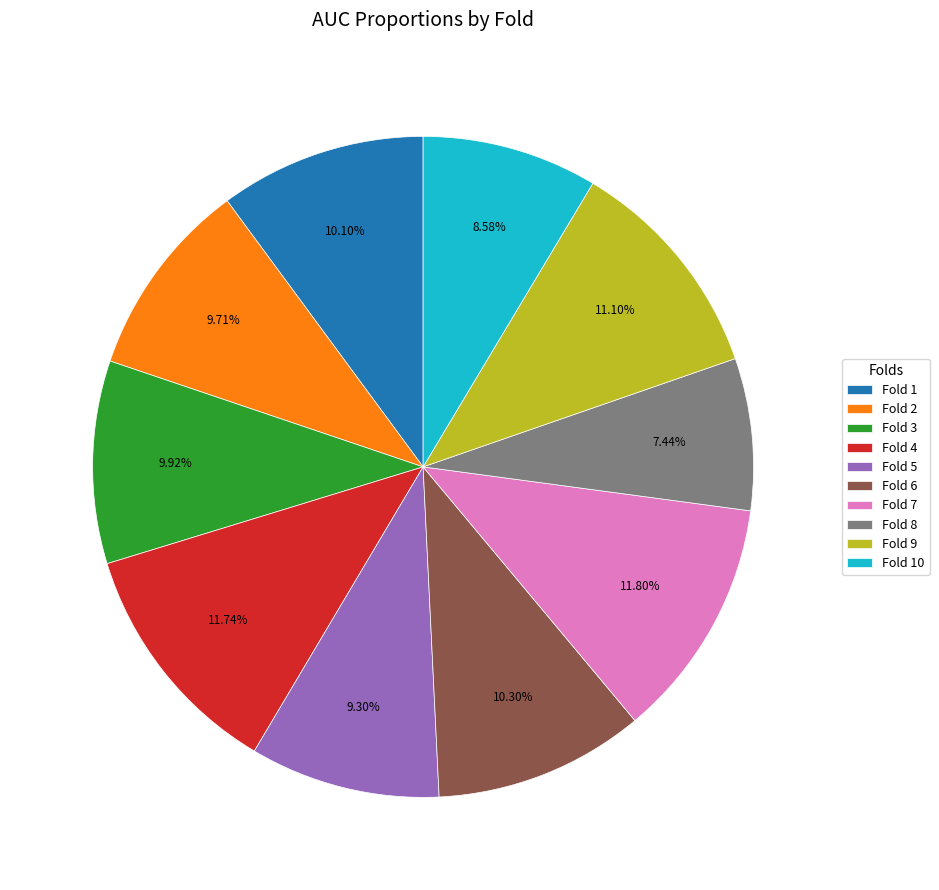

What percentage is the Fold 5 slice, to the nearest percent?

9%